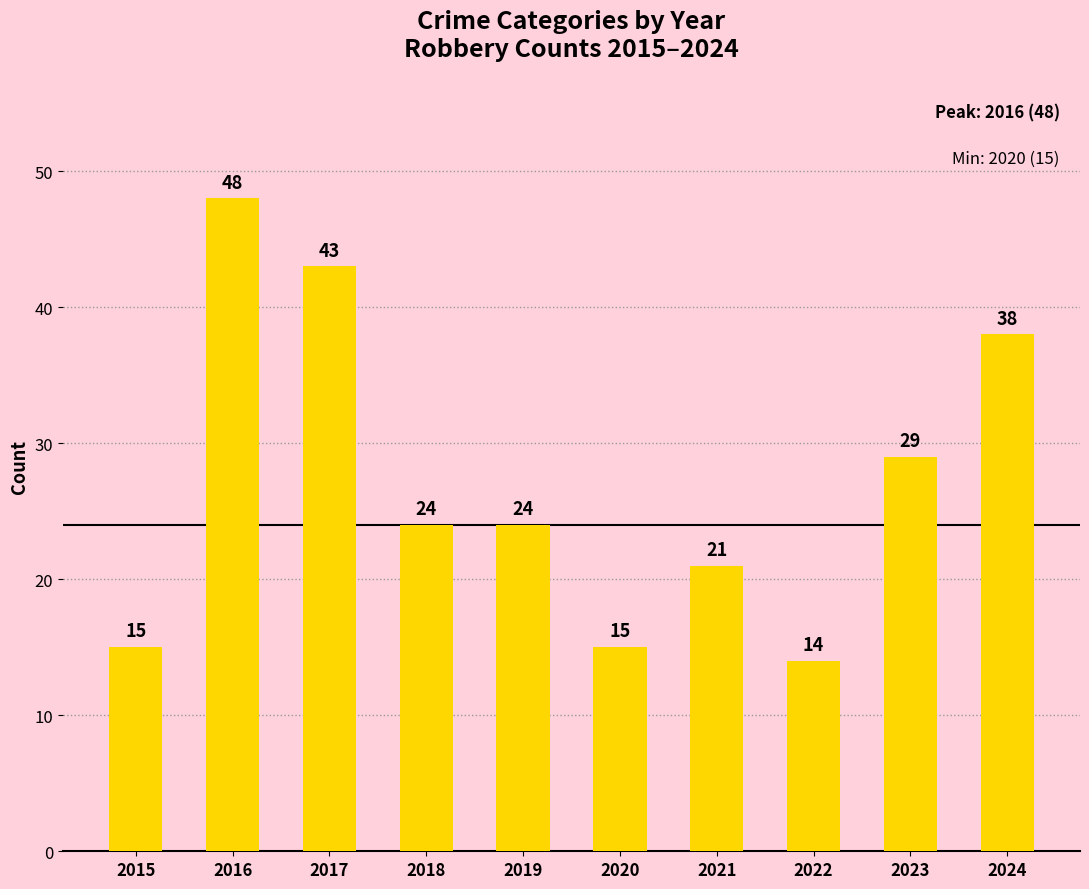

What is the value of the 9th bar from the left?

29